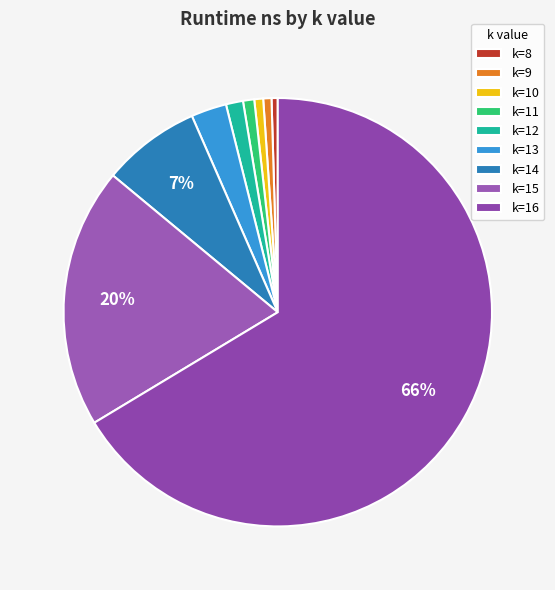

Which slice represents more than half of the pie?

k=16